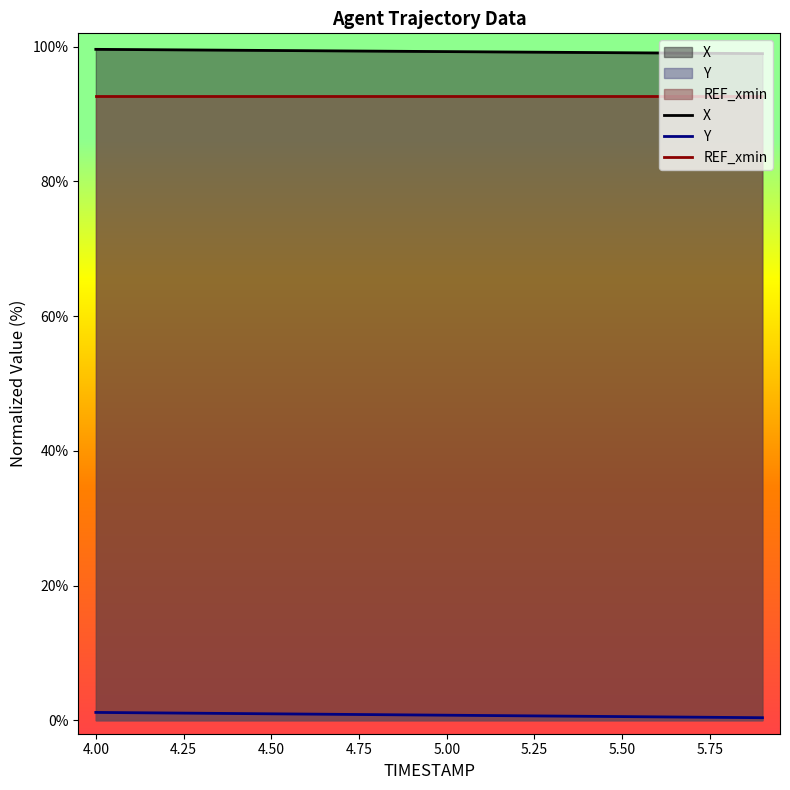

Rank the series by their maximum value, from highest to lowest.

X, REF_xmin, Y